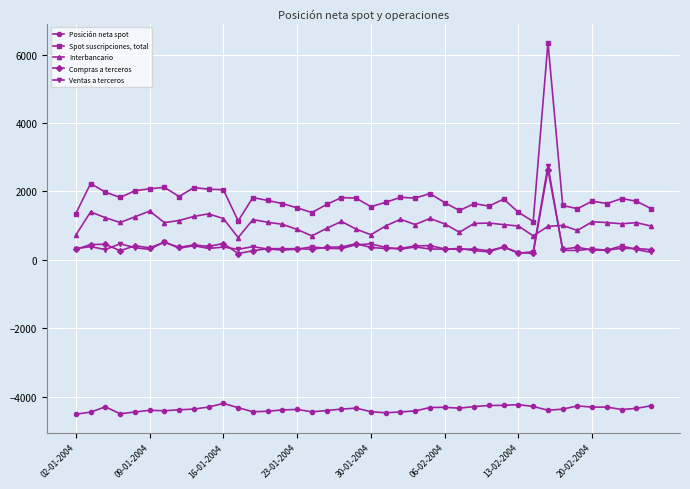

What are all the series names shown in the legend?

Posición neta spot, Spot suscripciones, total, Interbancario, Compras a terceros, Ventas a terceros